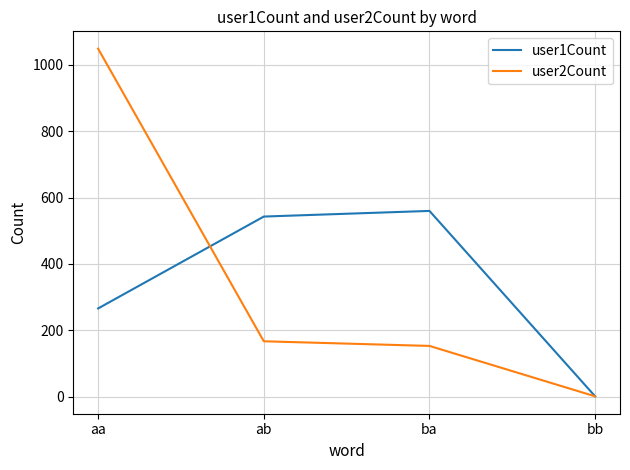

Is the value of user2Count at ab greater than the value of user1Count at aa?

No